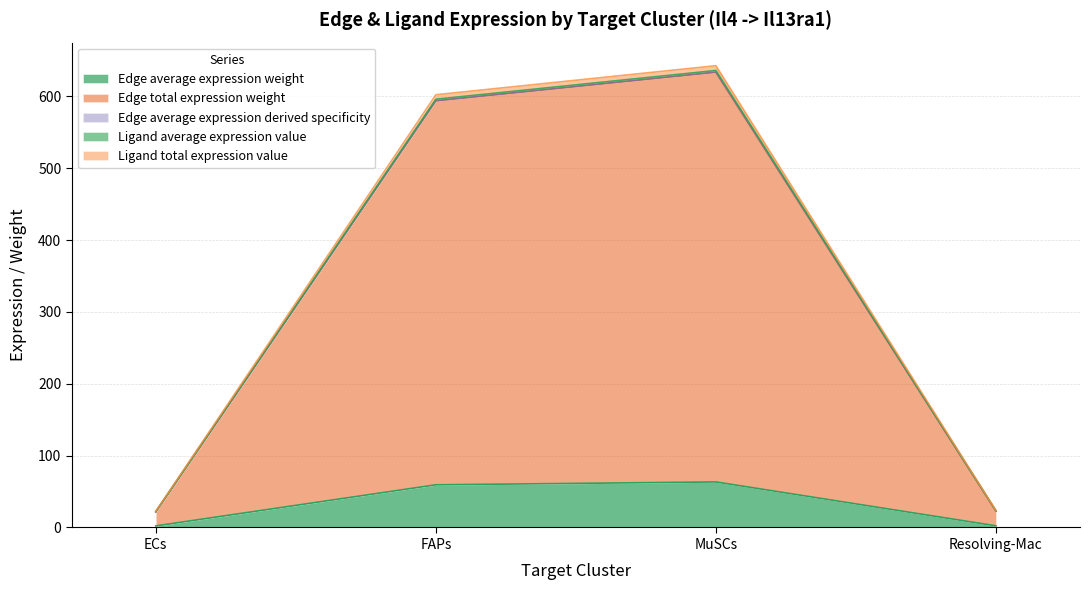

Is the value of Edge total expression weight at ECs greater than the value of Ligand average expression value at FAPs?

No